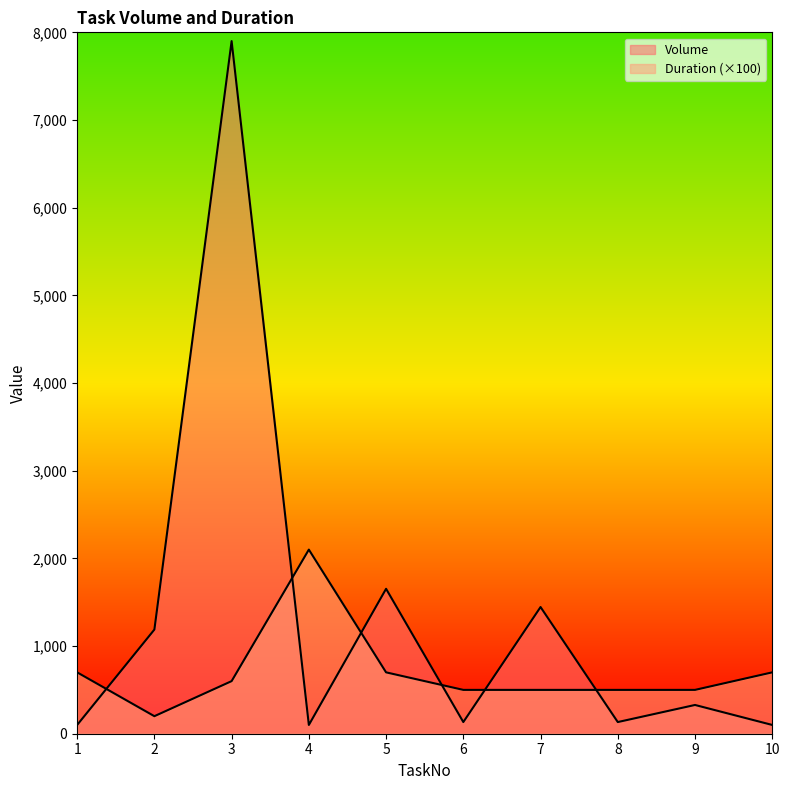

At which category does Volume reach its first local peak?

3